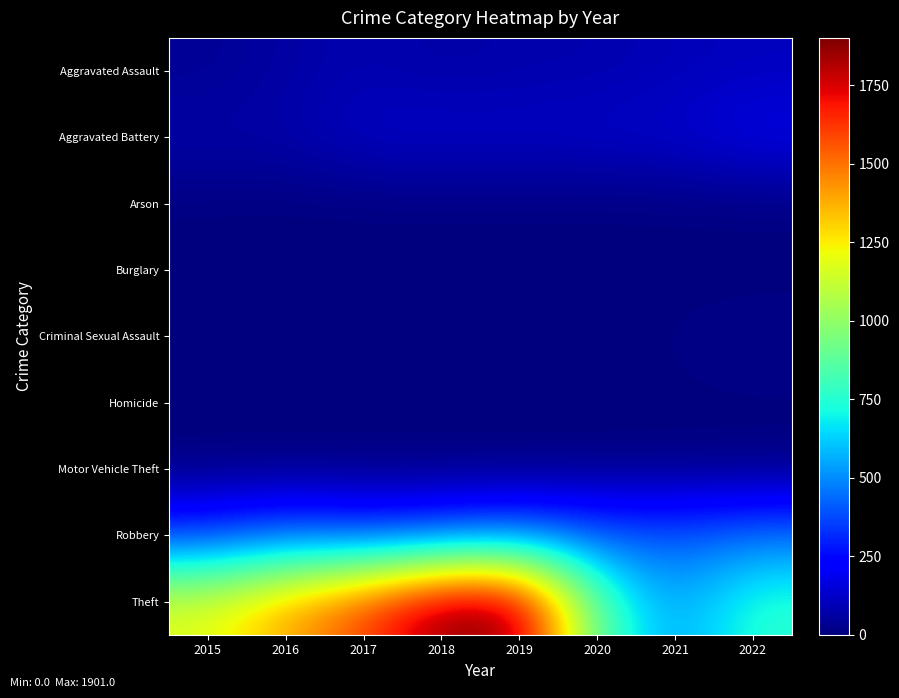

How many data points does each series have?

8